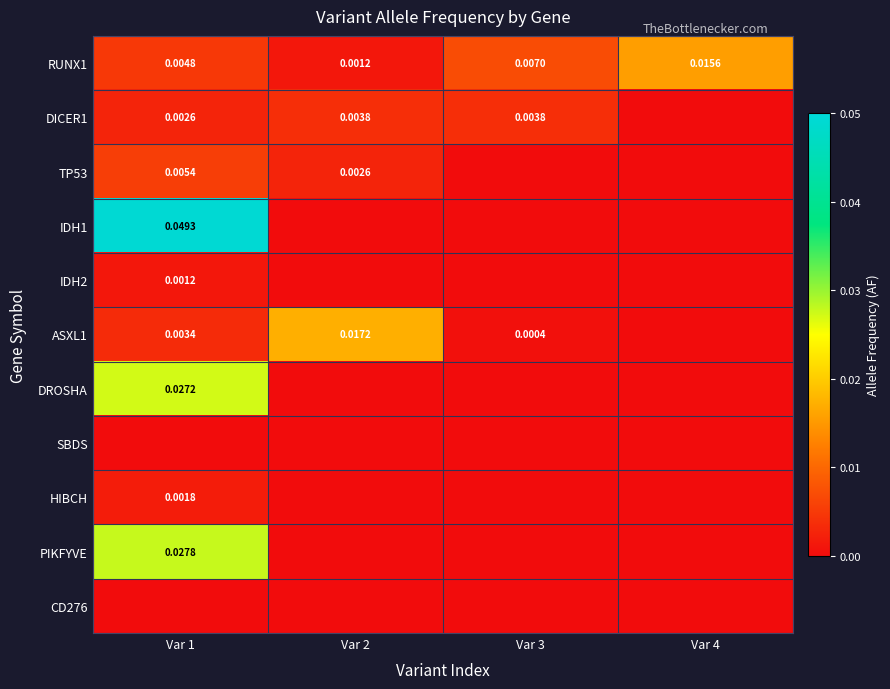

At which category is the sum across all series the highest?

Var 1